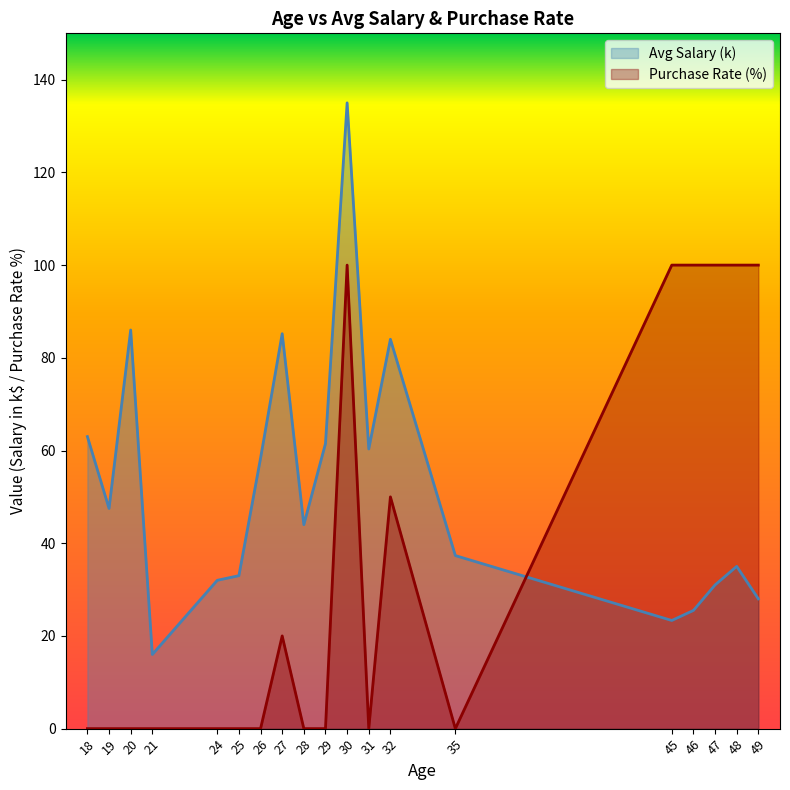

Where is the first local minimum for Avg Salary (k)?

19